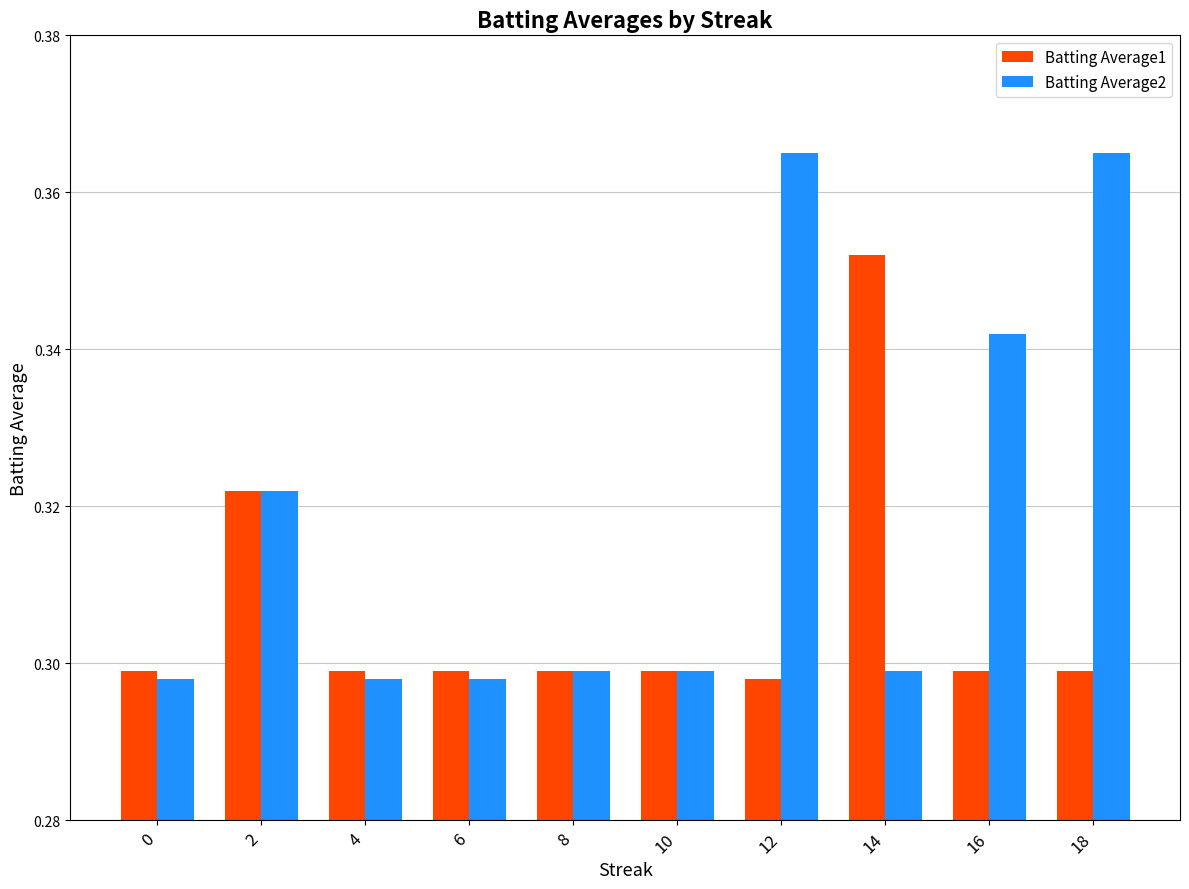

List the series in order of their overall mean, lowest first.

Batting Average1, Batting Average2